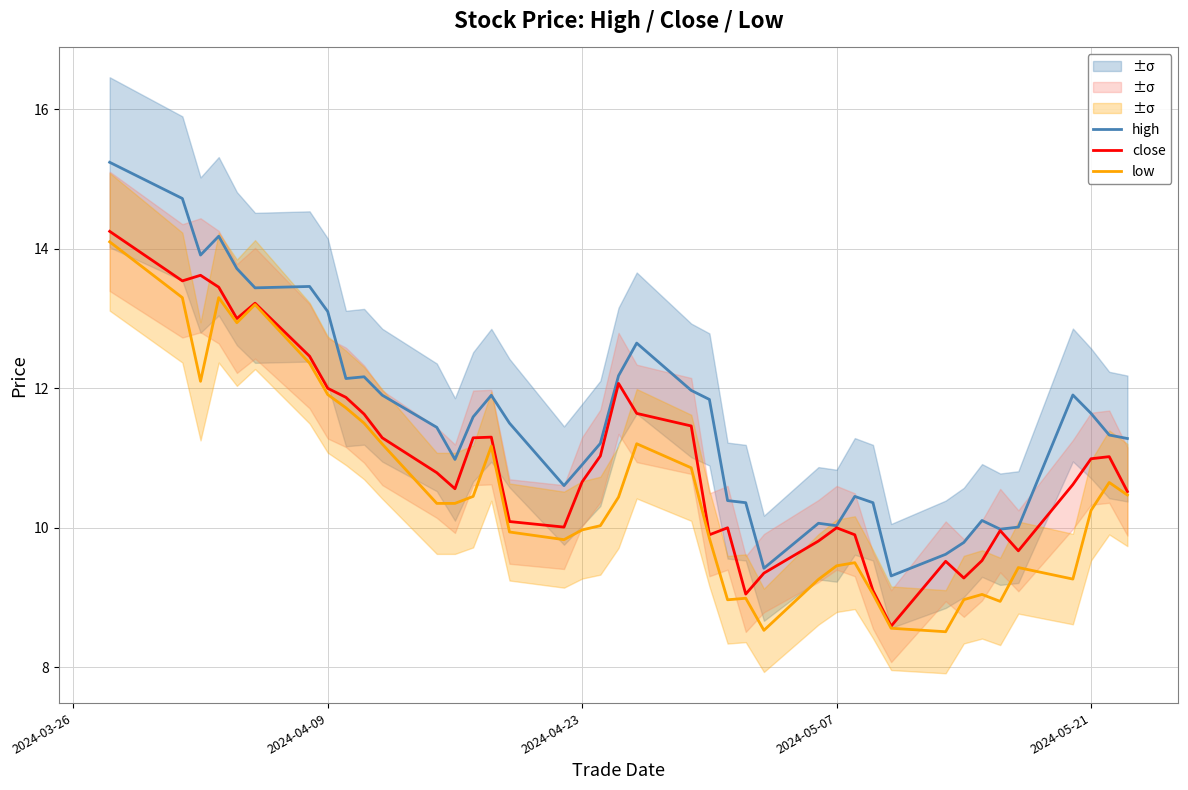

Is it true that high equals 19.1 at 2024-04-23?

False